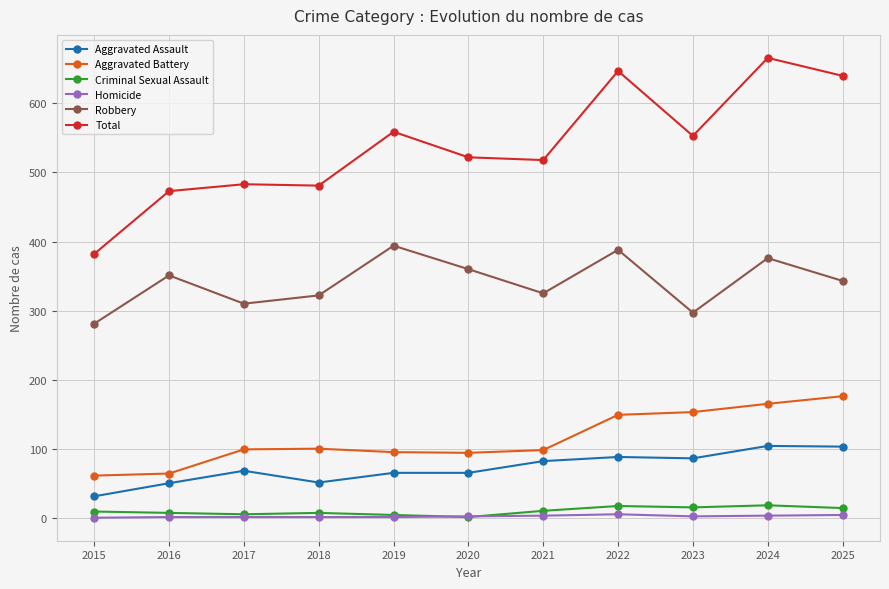

What is the difference between the Criminal Sexual Assault values at 2024 and 2018?

11